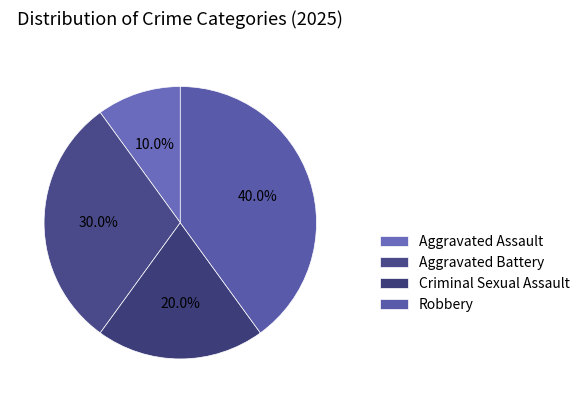

How many segments does this pie chart have?

4